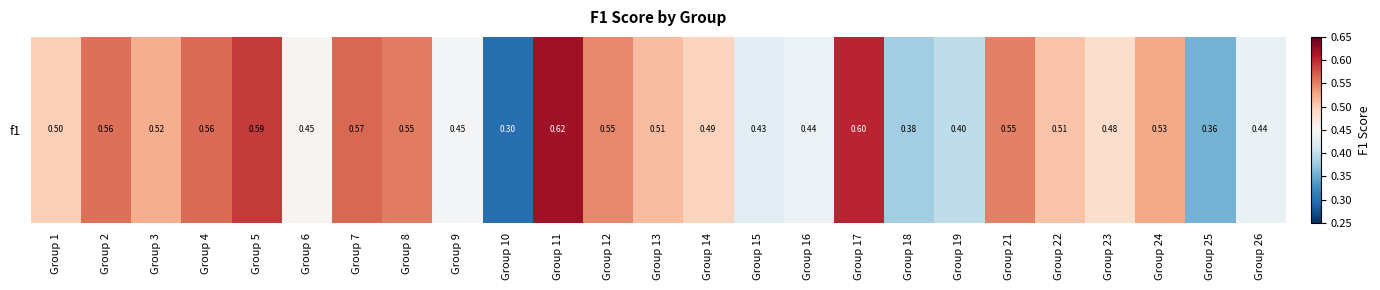

What is the change in value from Group 6 to Group 25?

-0.1